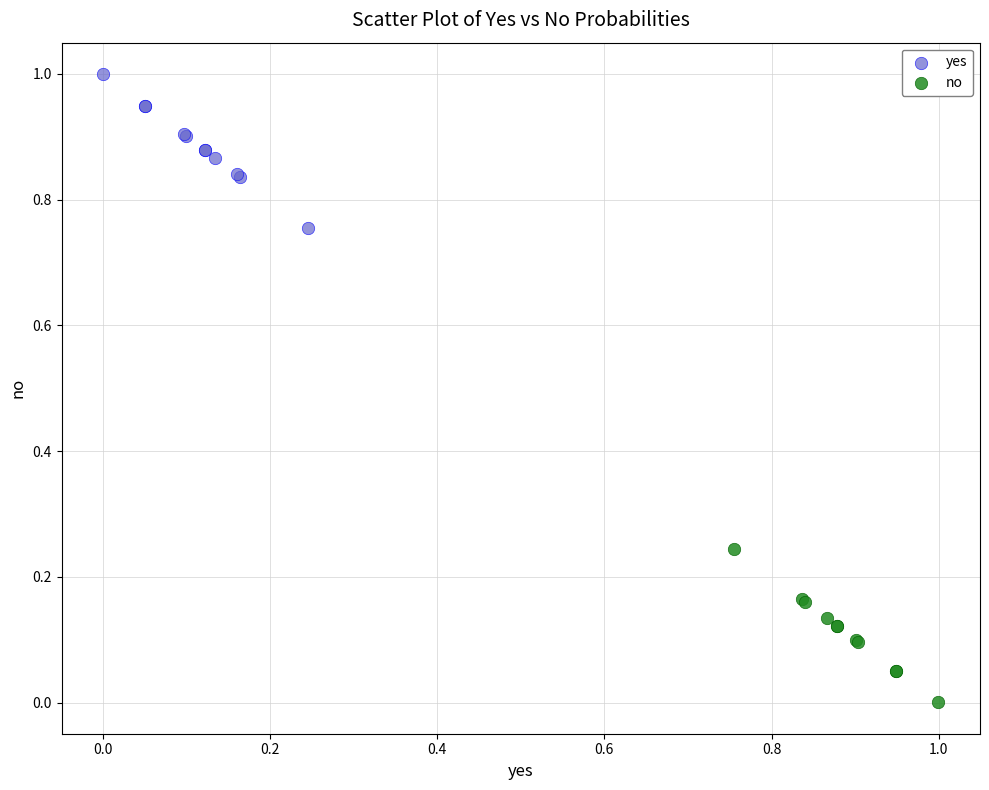

Which series contains the lowest Y value?

no